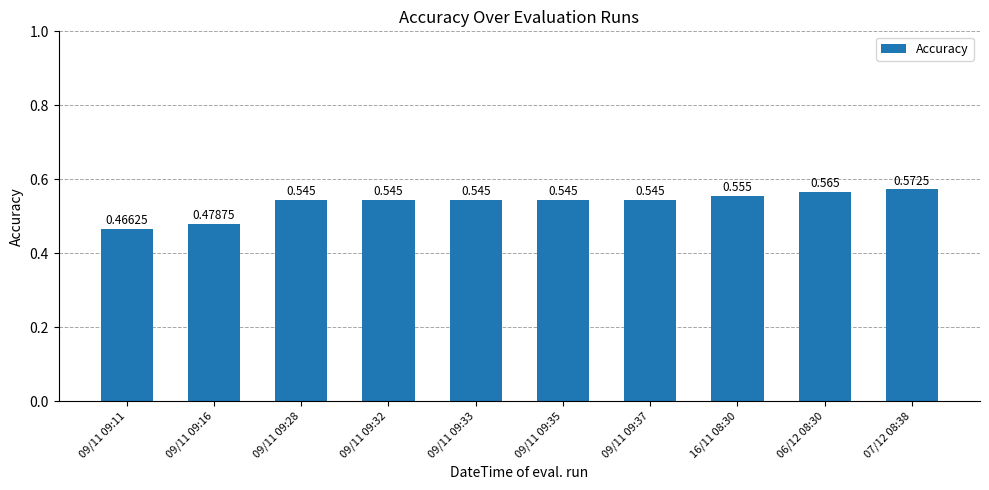

What is the approximate value at 09/11 09:16?

0.5